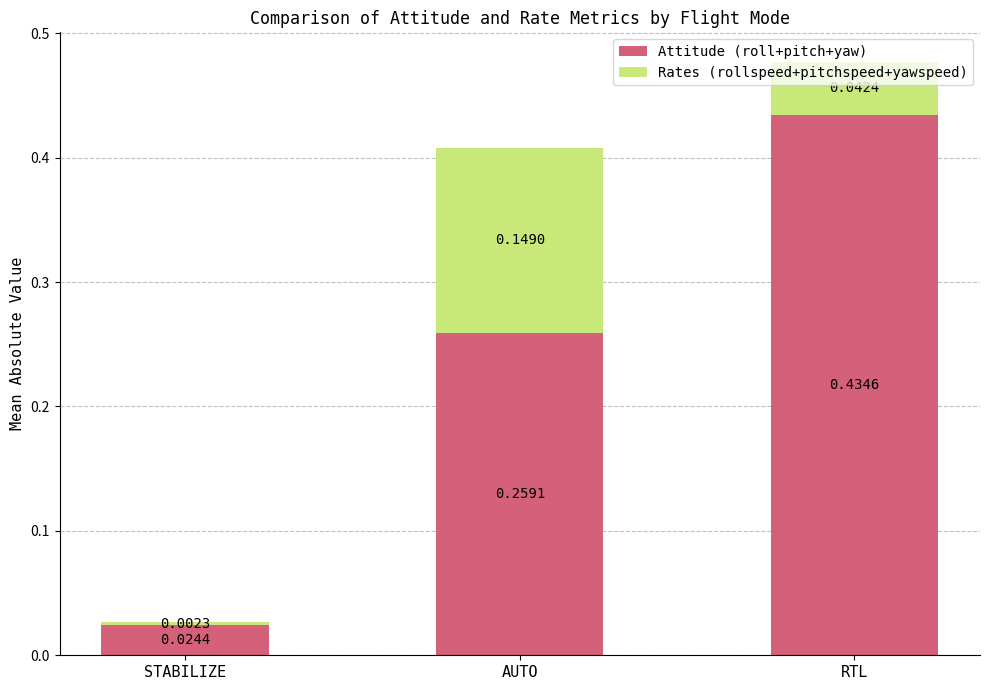

Does the chart contain any negative values?

No